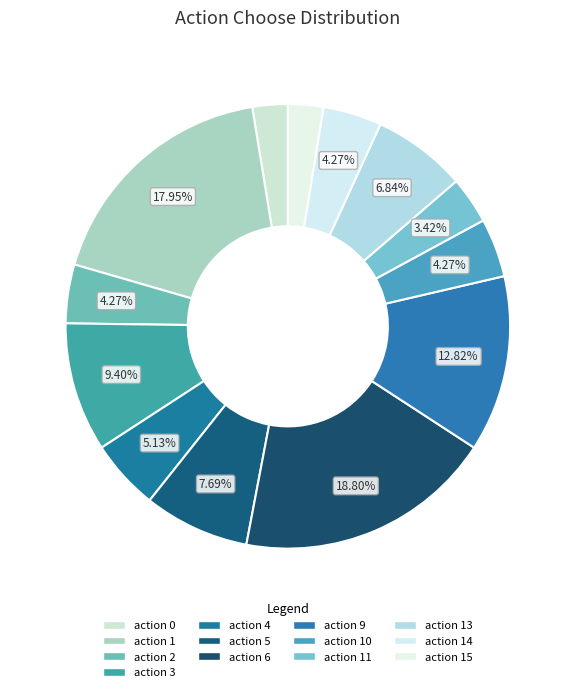

What is the largest slice in the pie chart?

action 6